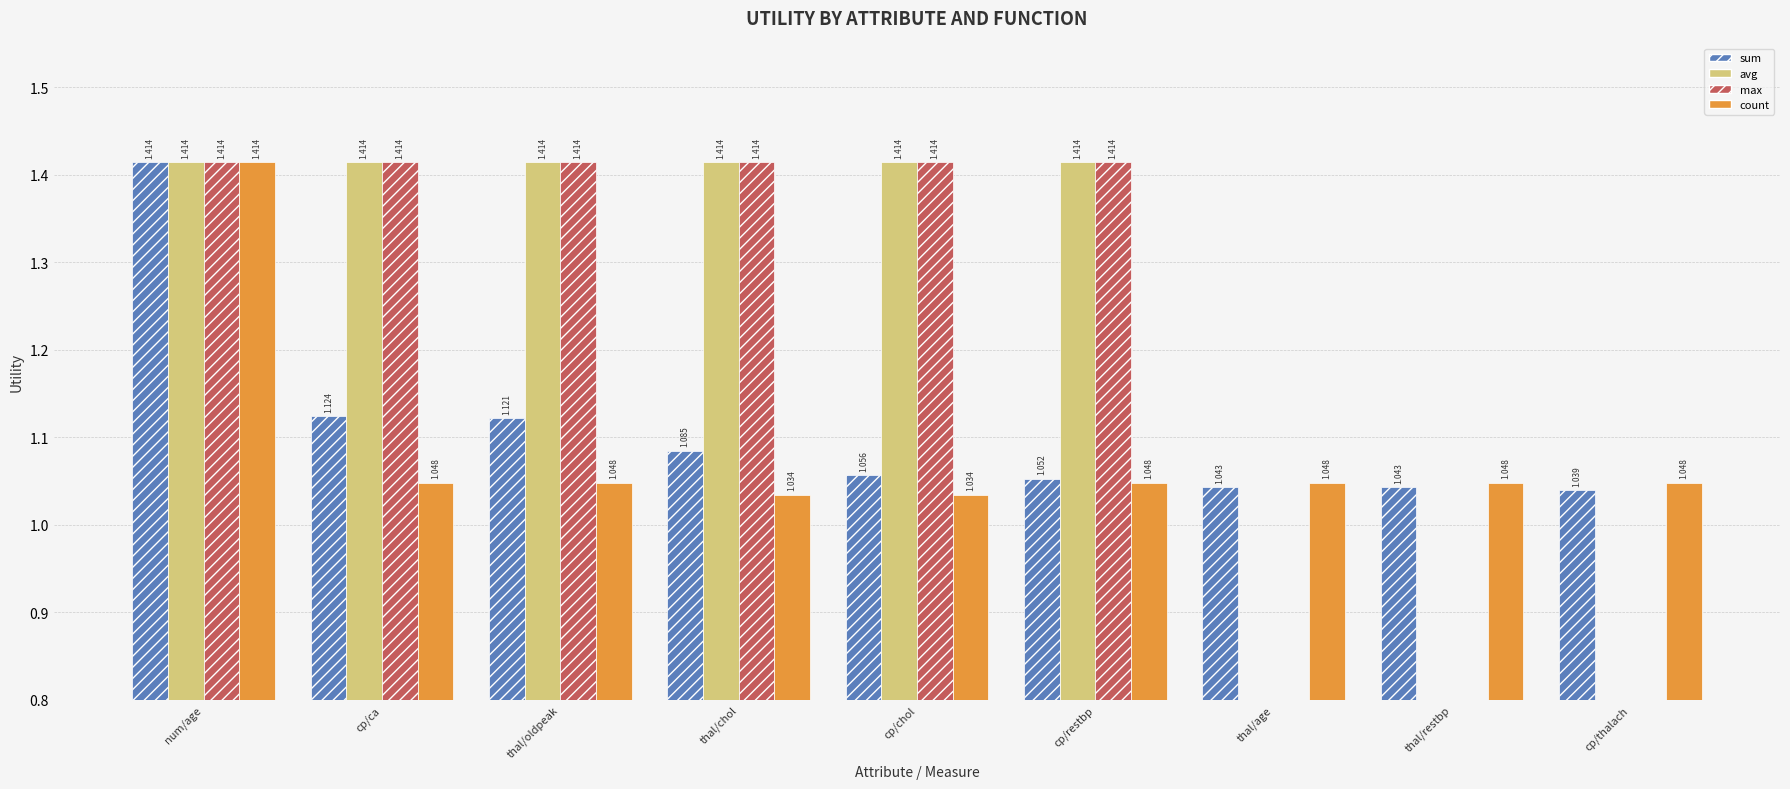

Which category has the lowest value in the avg series?

thal/age